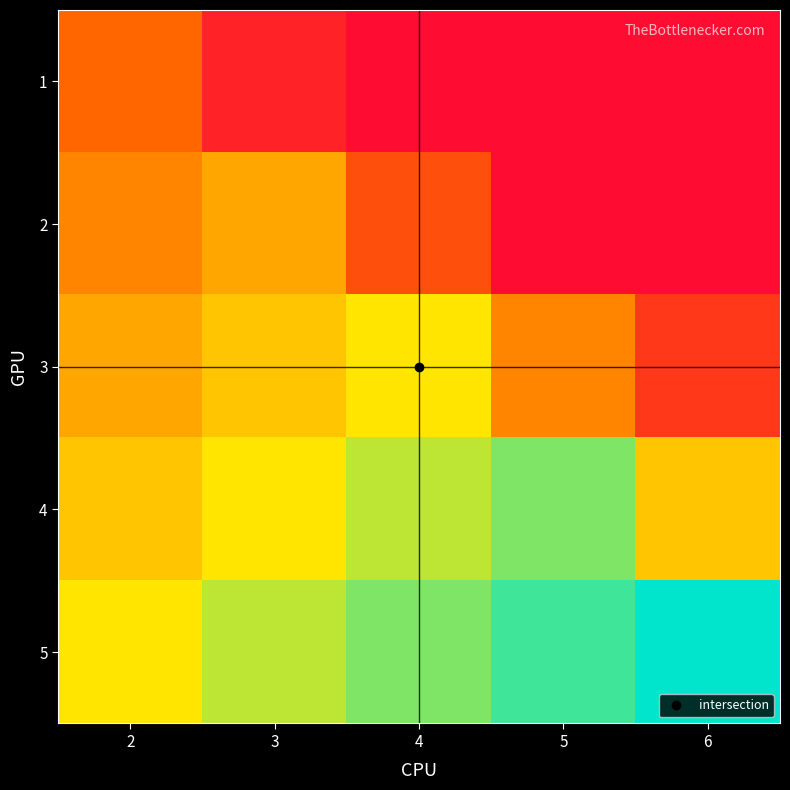

Rank the series by their maximum value, from lowest to highest.

1, 2, 3, 4, 5